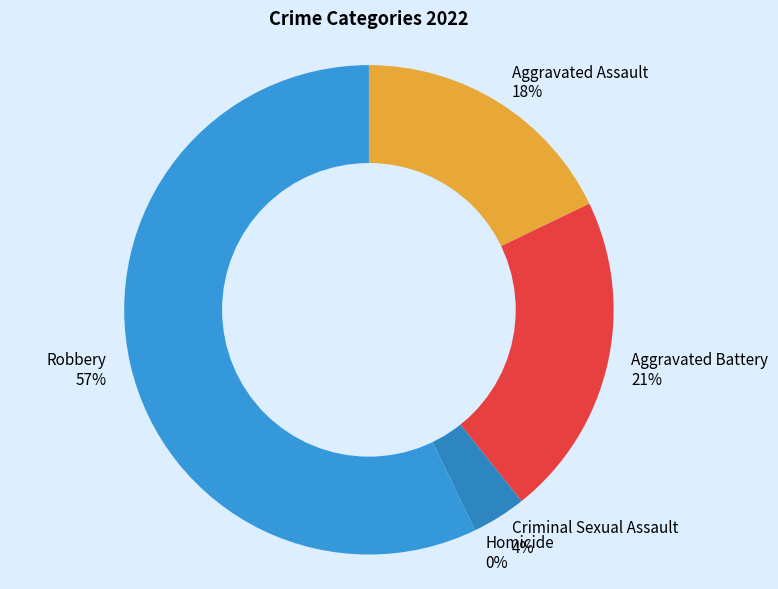

What is the smallest slice in the pie chart?

Homicide